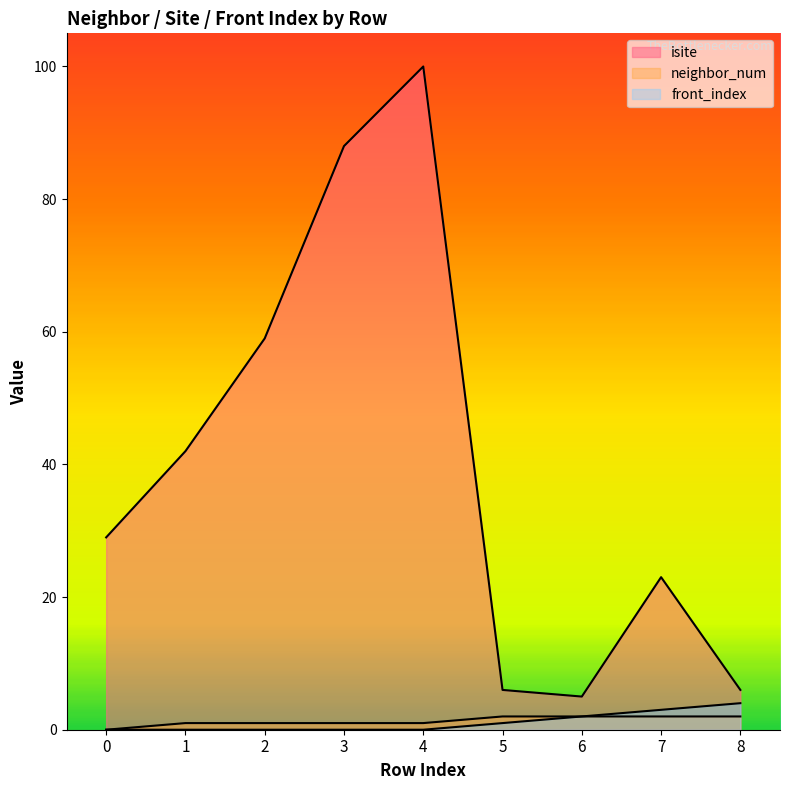

What is the value of the isite point at the 8th from the left?

23